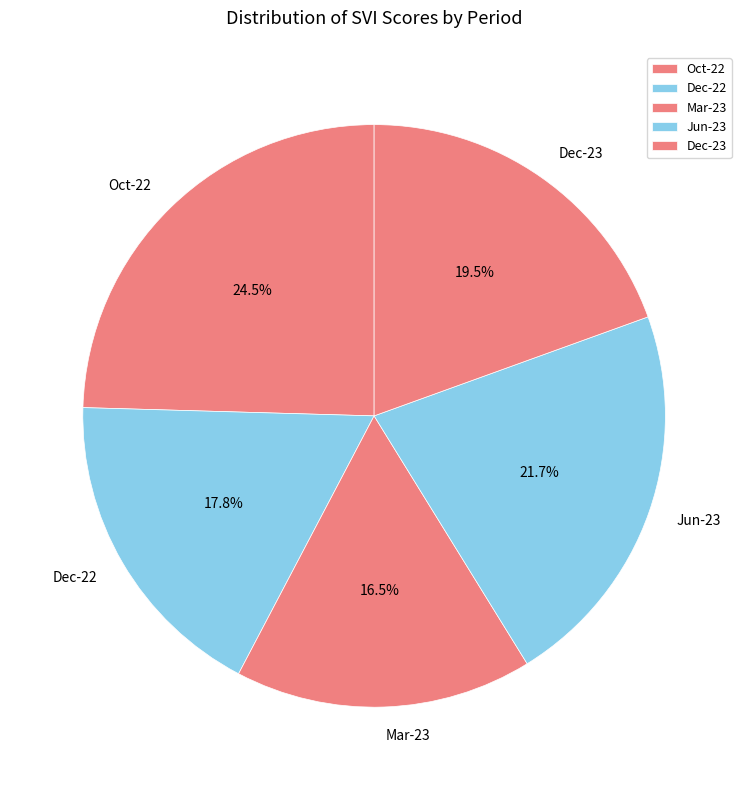

Does Dec-23 account for over 50% of the chart?

No